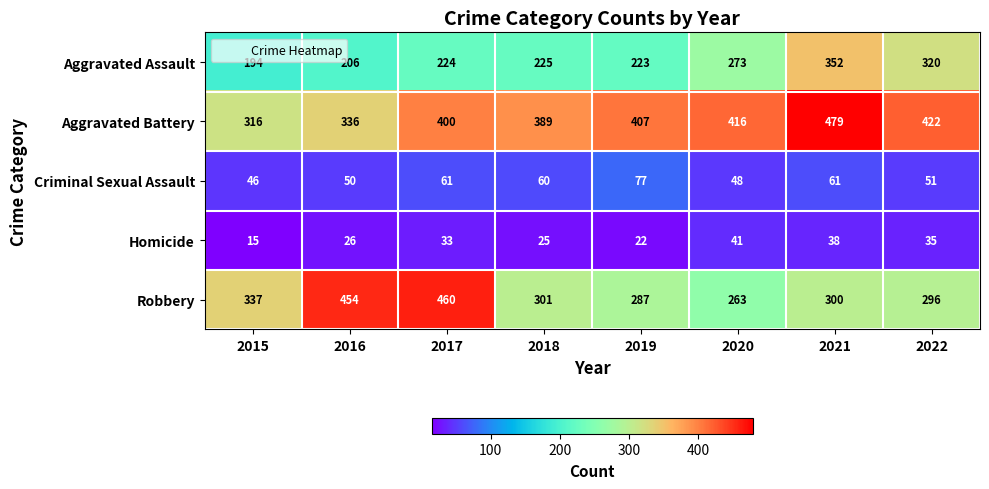

Rank the series by their maximum value, from highest to lowest.

Aggravated Battery, Robbery, Aggravated Assault, Criminal Sexual Assault, Homicide